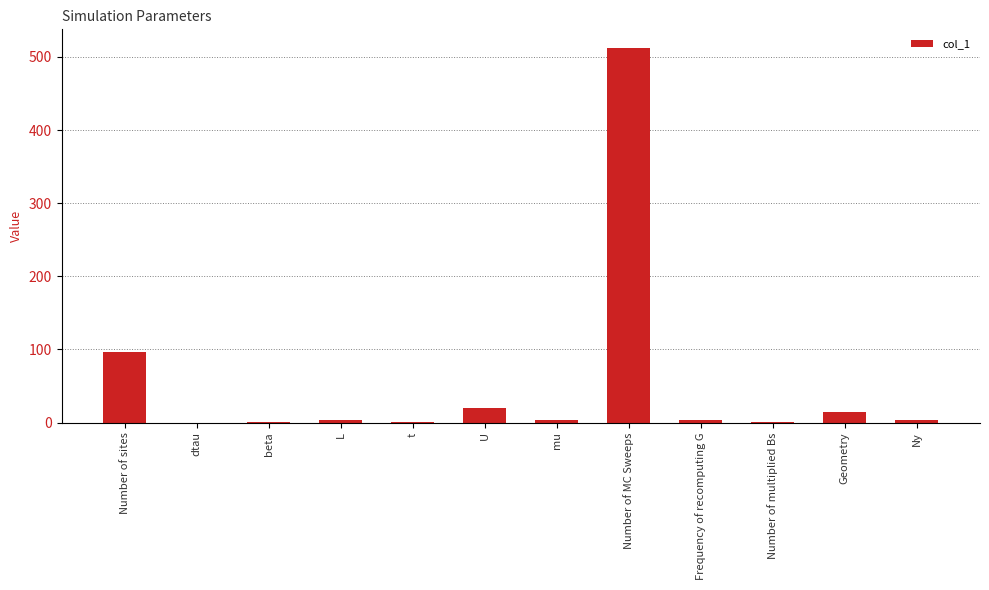

What is the average value?

55.1